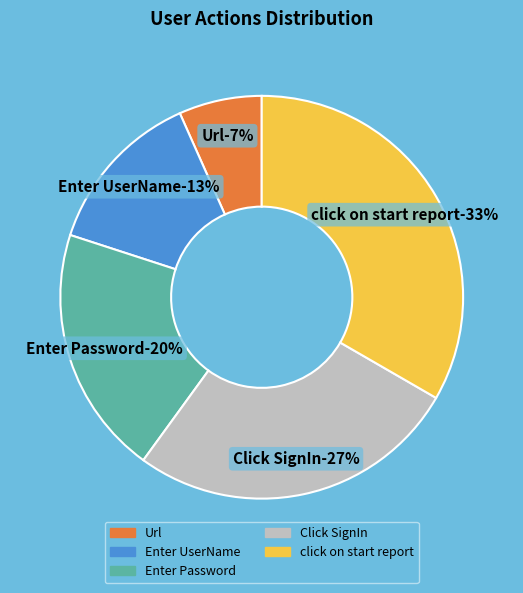

How many segments does this pie chart have?

5